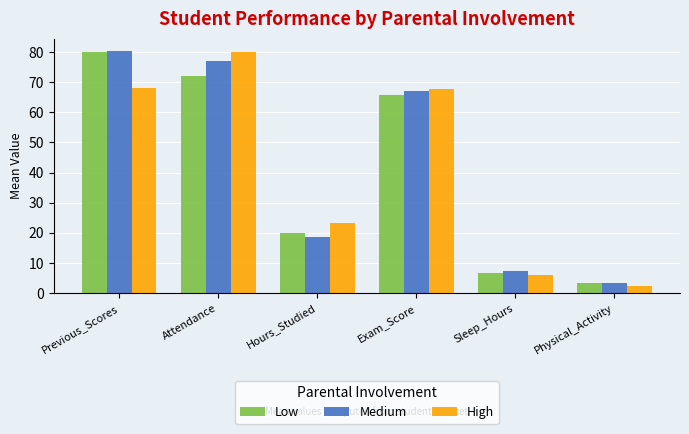

What is the difference between the Low values at Physical_Activity and Sleep_Hours?

3.4